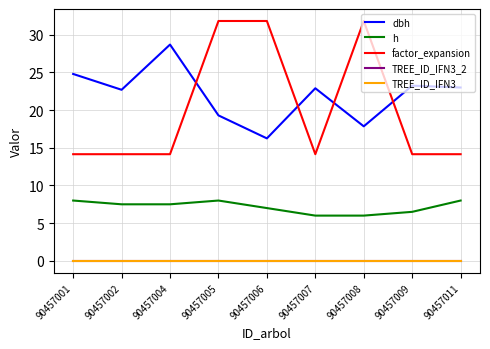

Which series has the largest range (max minus min)?

factor_expansion